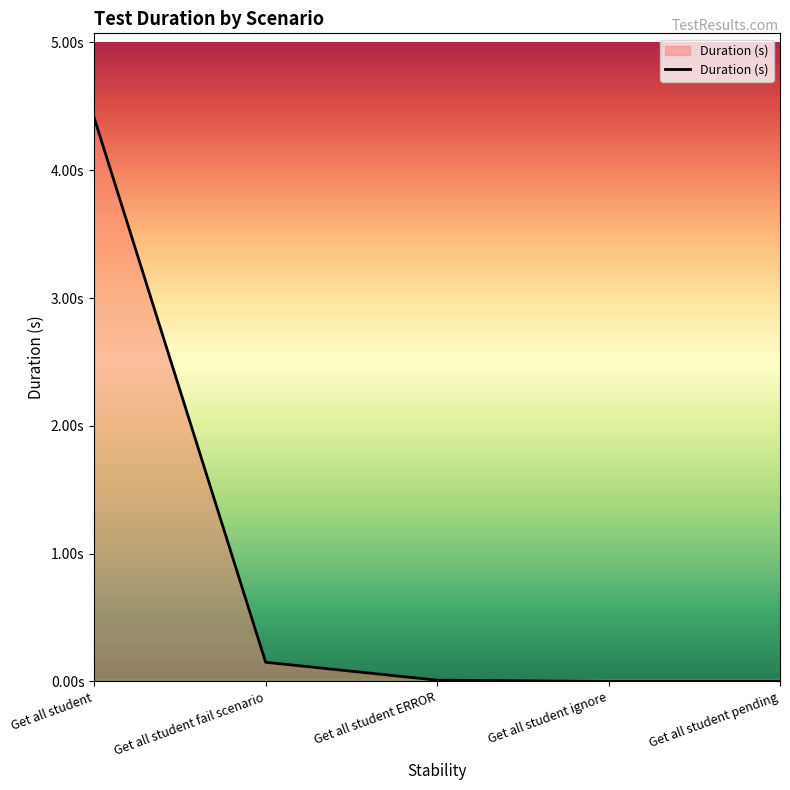

Is this an area chart (filled region under the line)?

Yes